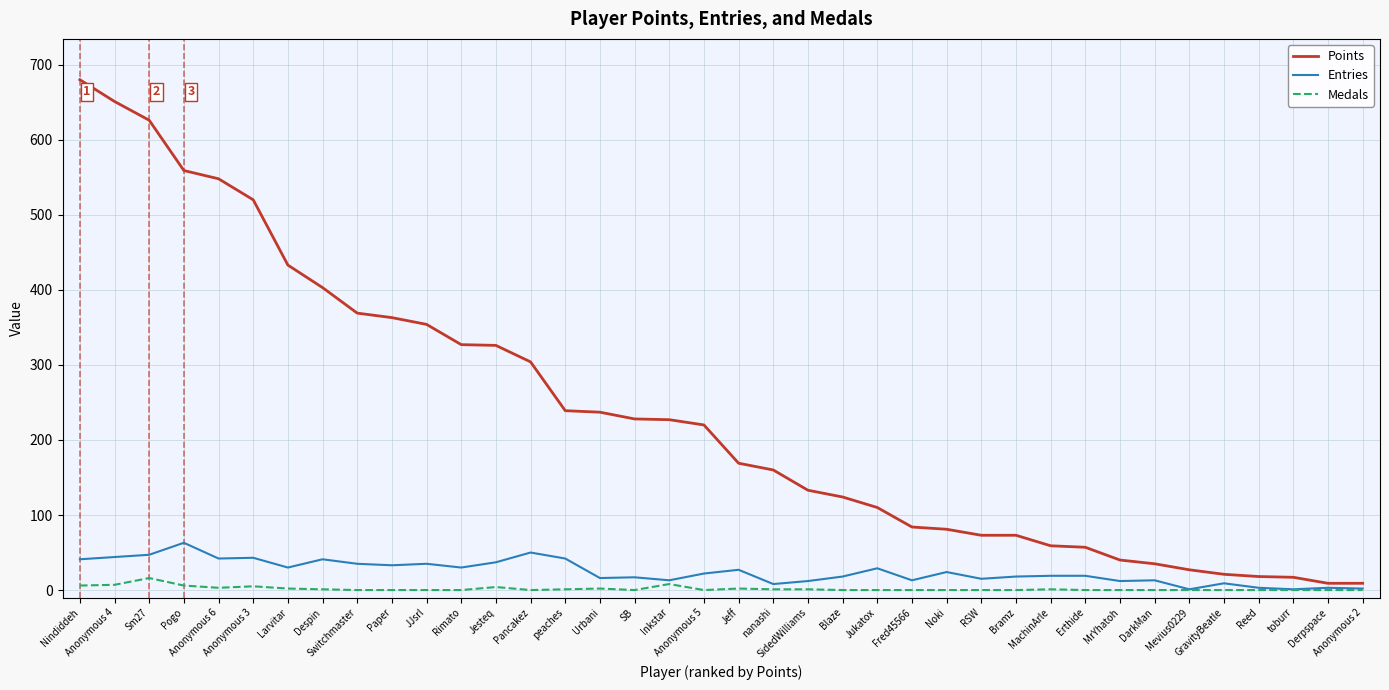

Which series changed the most between Pancakez and MrYhatoh?

Points